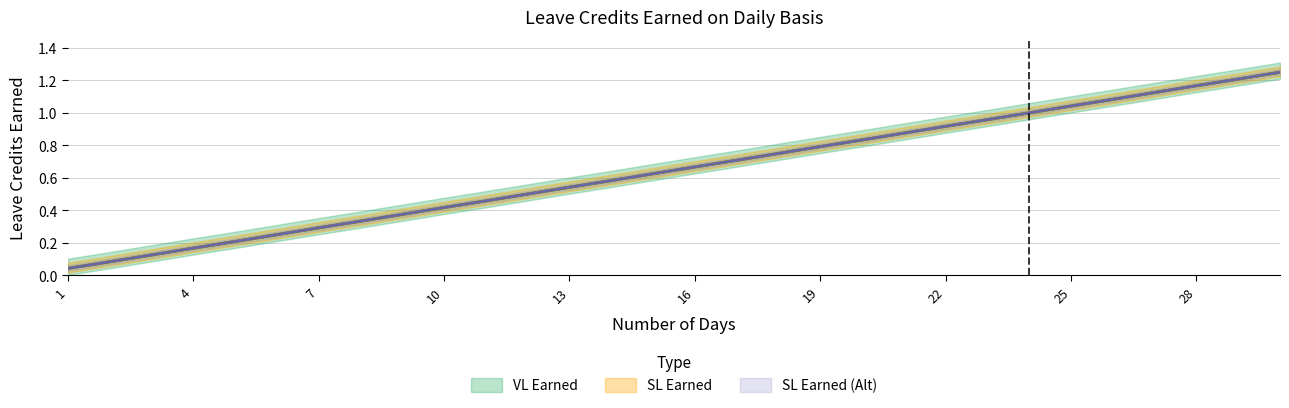

True or false: SL Earned (Alt) and VL Earned intersect in this chart.

False